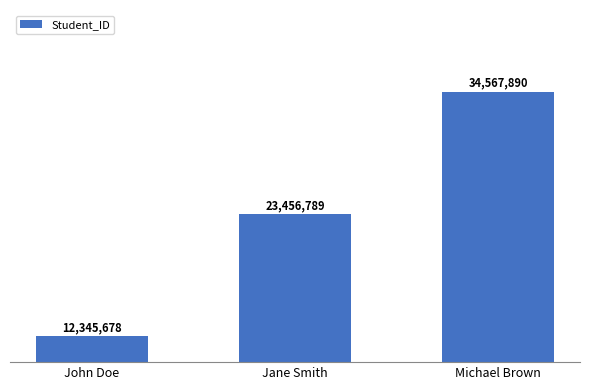

At which category does the chart reach its minimum across all series?

John Doe